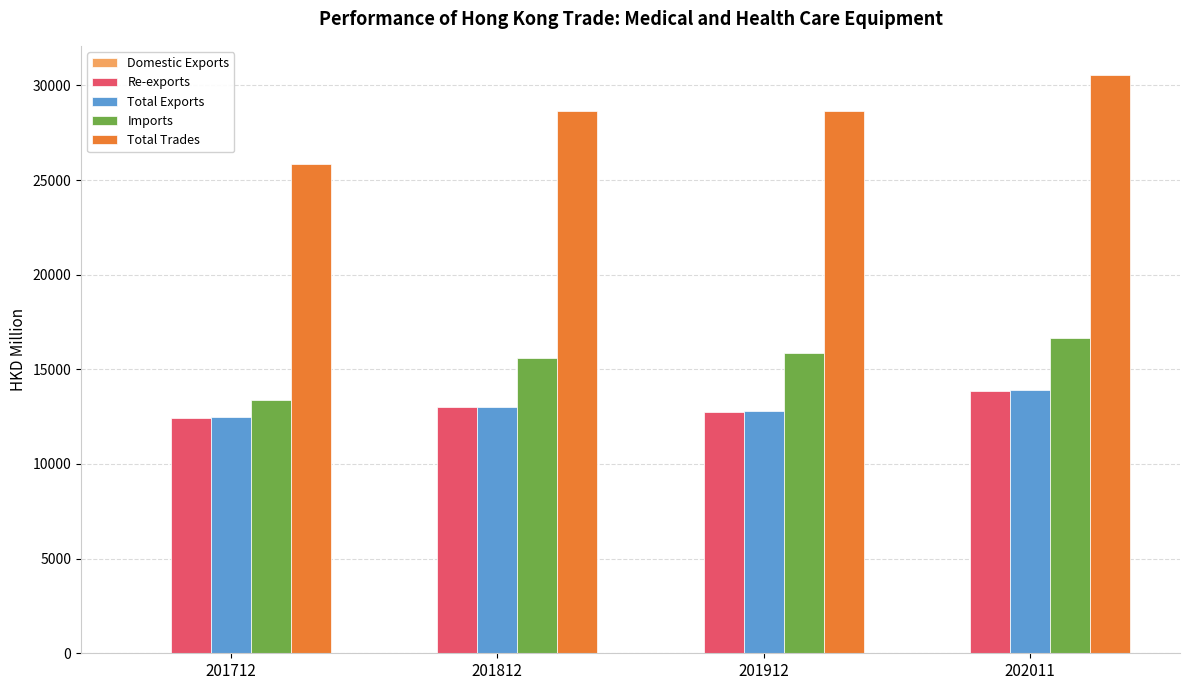

What is the approximate value of Imports at 201912?

15860.7